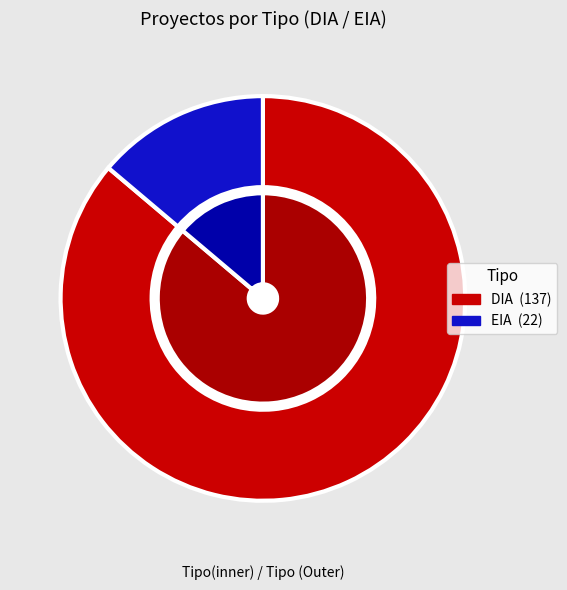

Which category accounts for the majority?

DIA